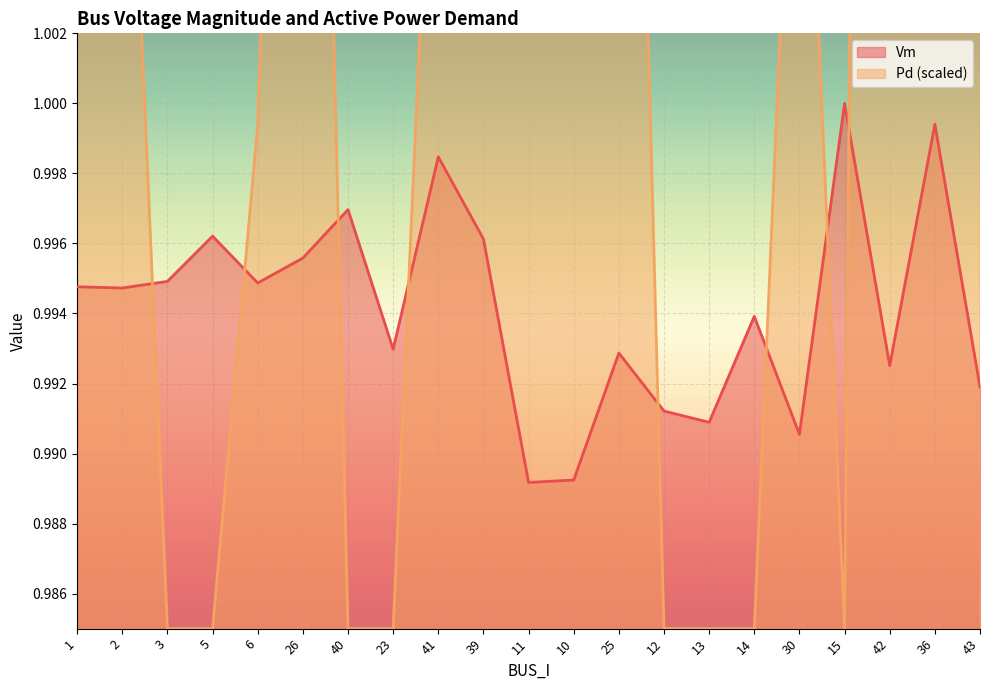

Which series has the largest total across all categories?

Pd